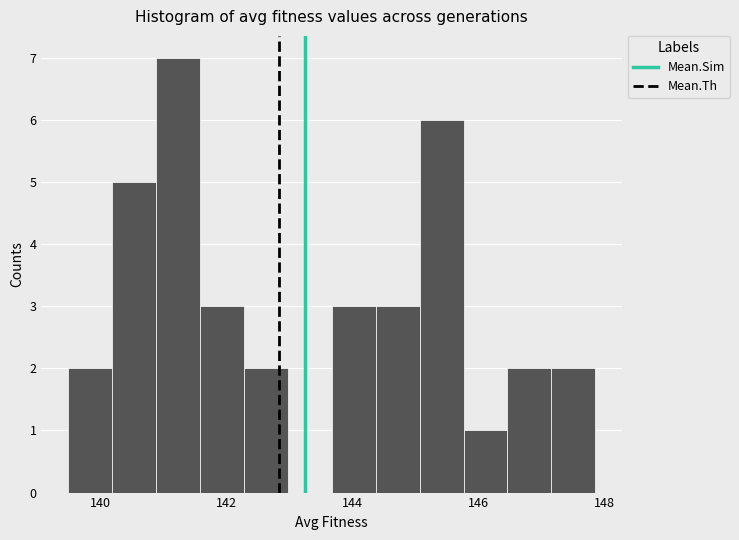

Read against the x-axis, roughly where is the centre of the tallest bar?

141.2